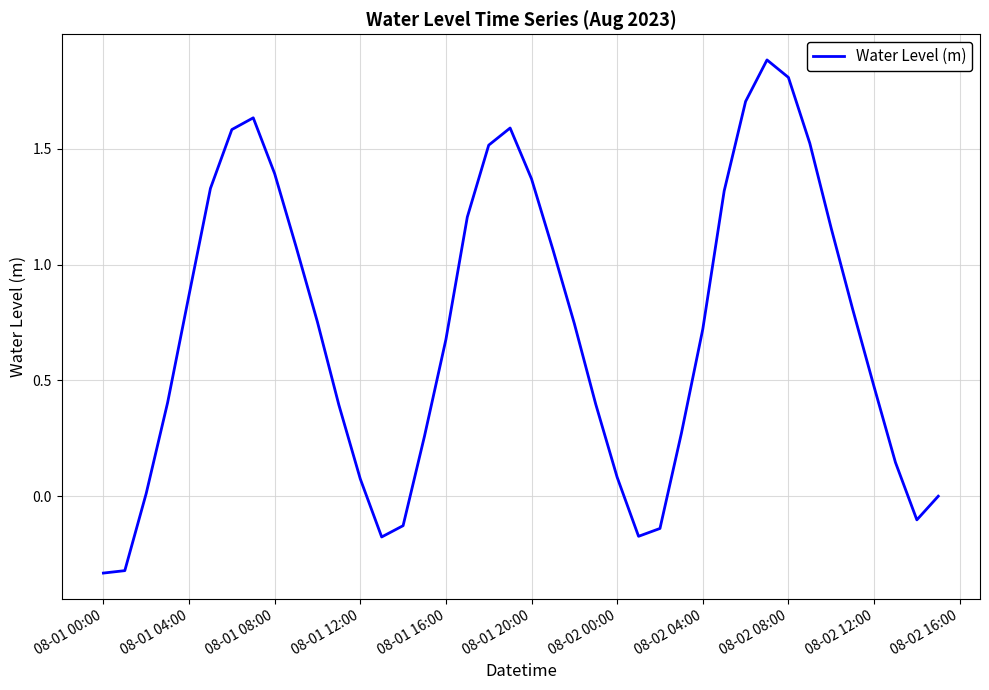

What is the maximum value shown in the chart?

1.9